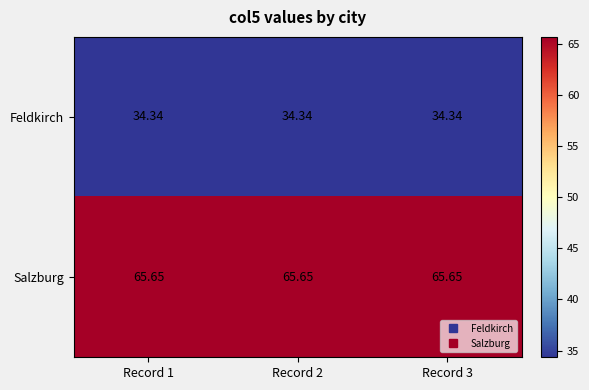

At how many categories does at least one series exceed 48?

3